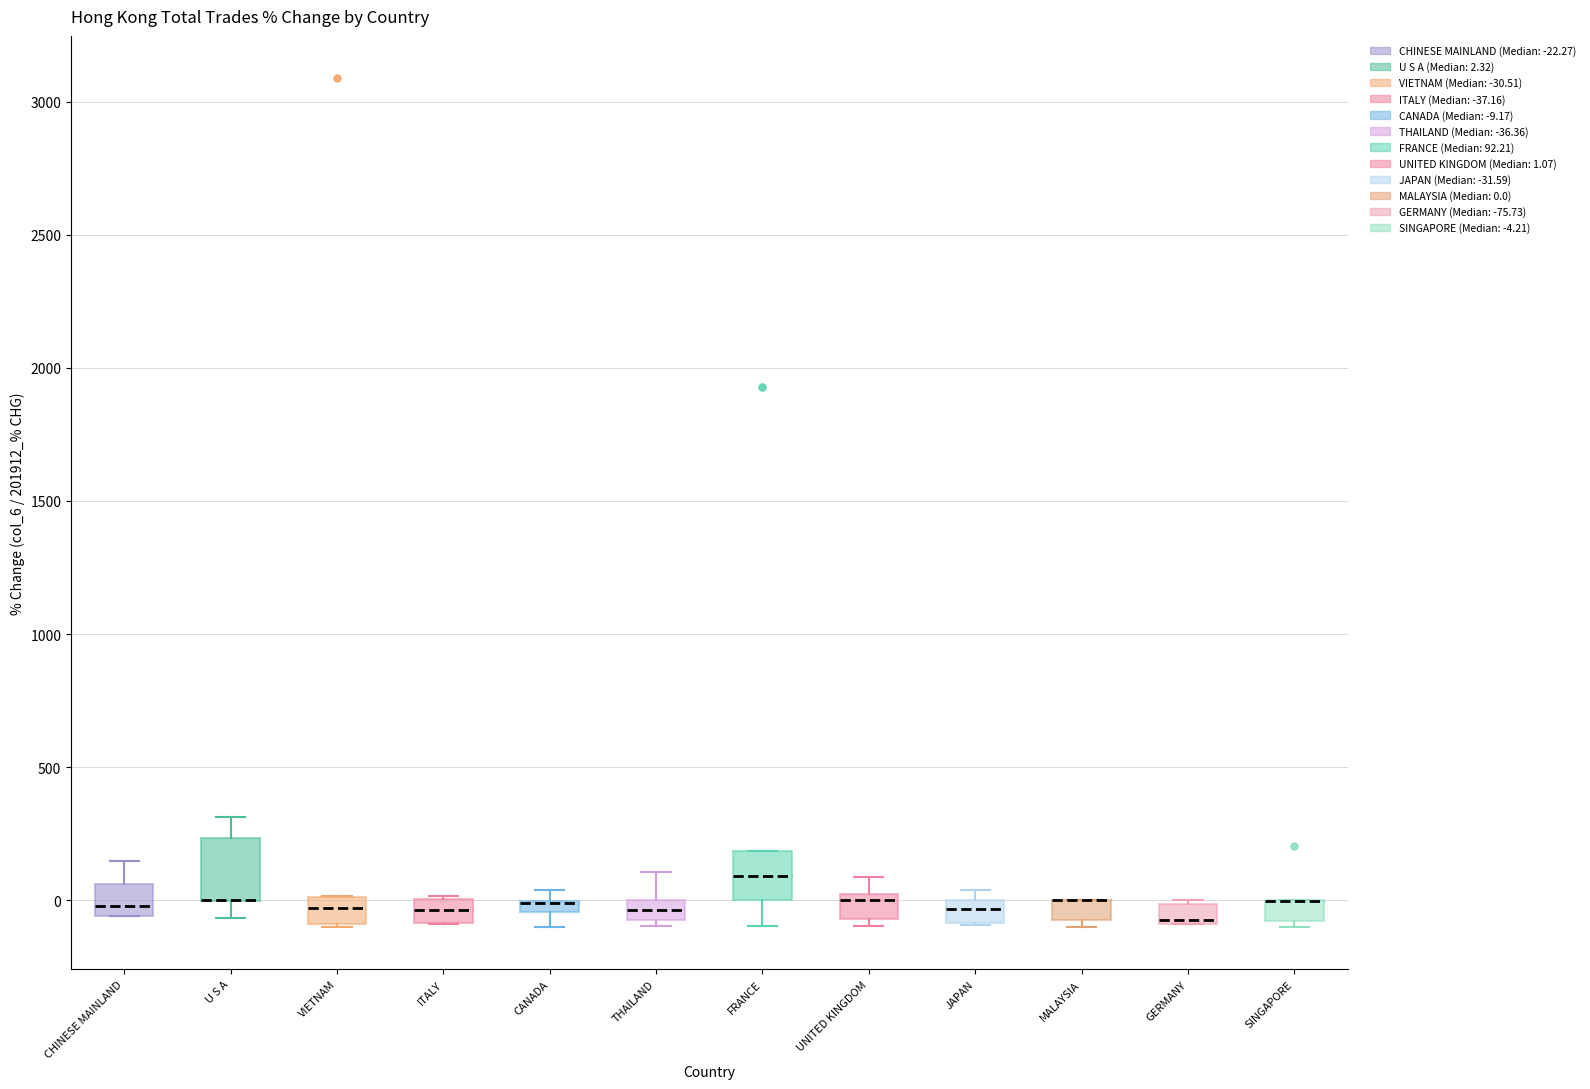

Comparing the boxes themselves (not the whiskers), which one is the tallest?

U S A